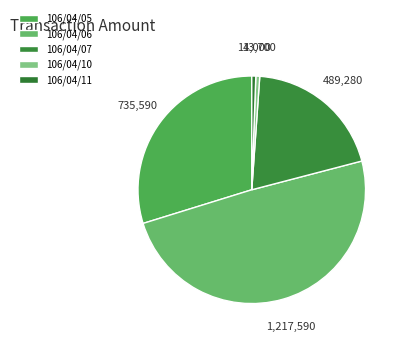

Rank the categories by value from highest to lowest.

106/04/06, 106/04/05, 106/04/07, 106/04/11, 106/04/10